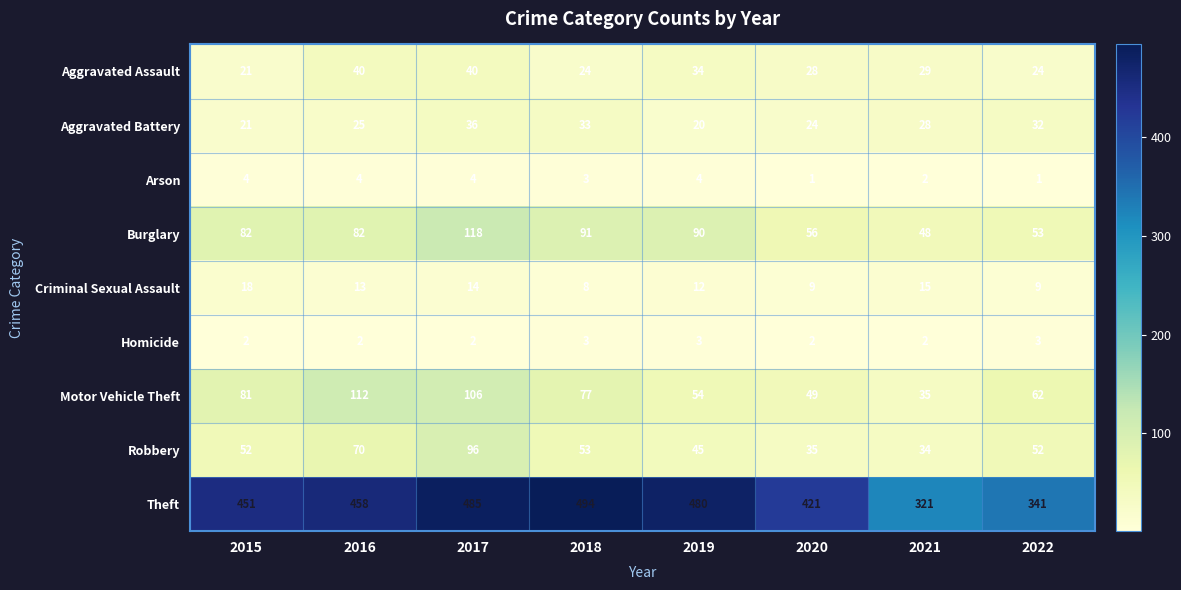

At which category is the sum across all series the highest?

2017